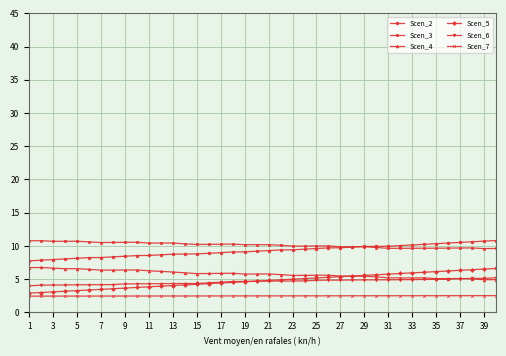

What is the highest value of the Scen_6 series?

5.2